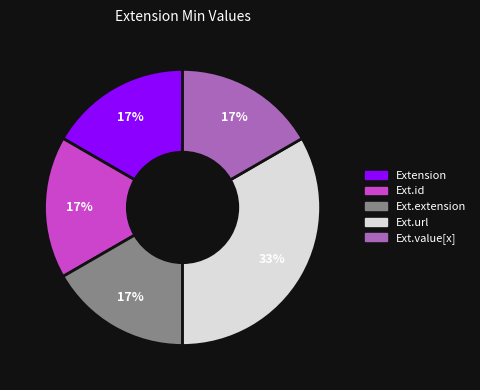

To the nearest percent, what is the average slice percentage?

20%